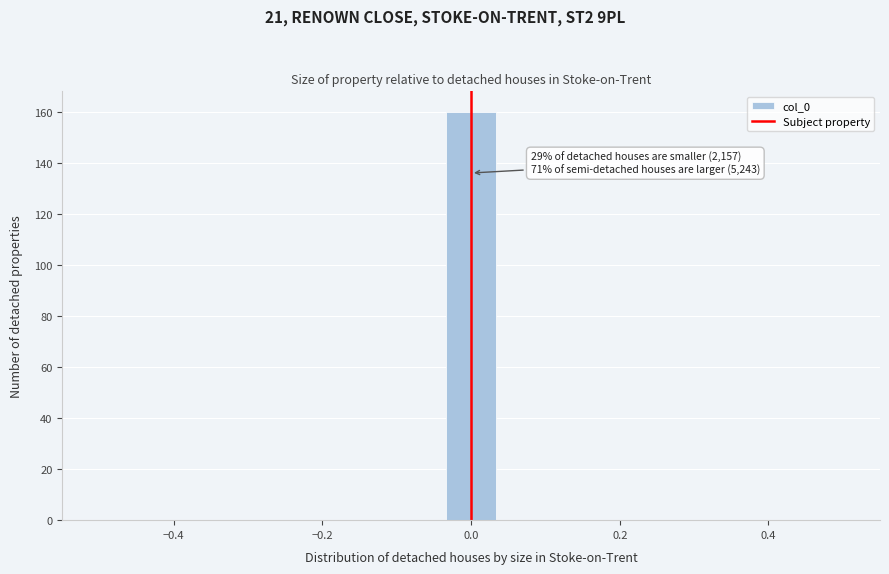

Around what value on the x-axis is the tallest bar? Give the approximate position of its centre, as read against the axis.

0.00